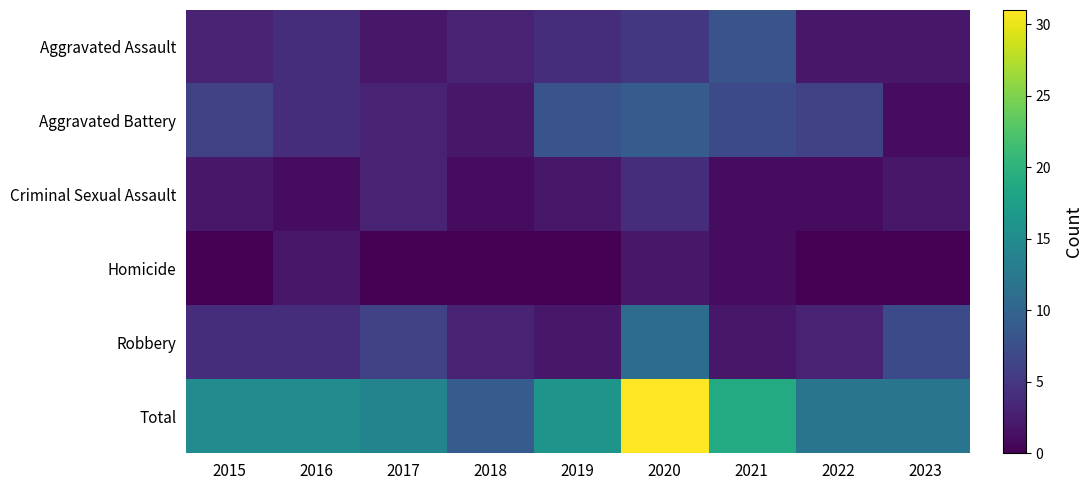

Reading left to right, list all the values displayed in this chart.

Aggravated Assault: 2015=3	2016=4	2017=2	2018=3	2019=4	2020=5	2021=8	2022=2	2023=2
Aggravated Battery: 2015=6	2016=4	2017=3	2018=2	2019=8	2020=9	2021=7	2022=6	2023=1
Criminal Sexual Assault: 2015=2	2016=1	2017=3	2018=1	2019=2	2020=4	2021=1	2022=1	2023=2
Homicide: 2015=0	2016=2	2017=0	2018=0	2019=0	2020=2	2021=1	2022=0	2023=0
Robbery: 2015=4	2016=4	2017=6	2018=3	2019=2	2020=11	2021=2	2022=3	2023=7
Total: 2015=15	2016=15	2017=14	2018=9	2019=16	2020=31	2021=19	2022=12	2023=12